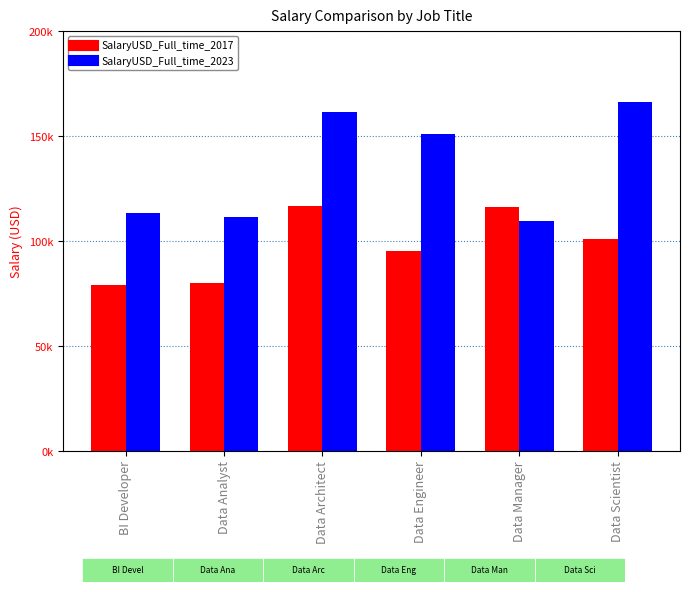

What are all the series names shown in the legend?

SalaryUSD_Full_time_2017, SalaryUSD_Full_time_2023